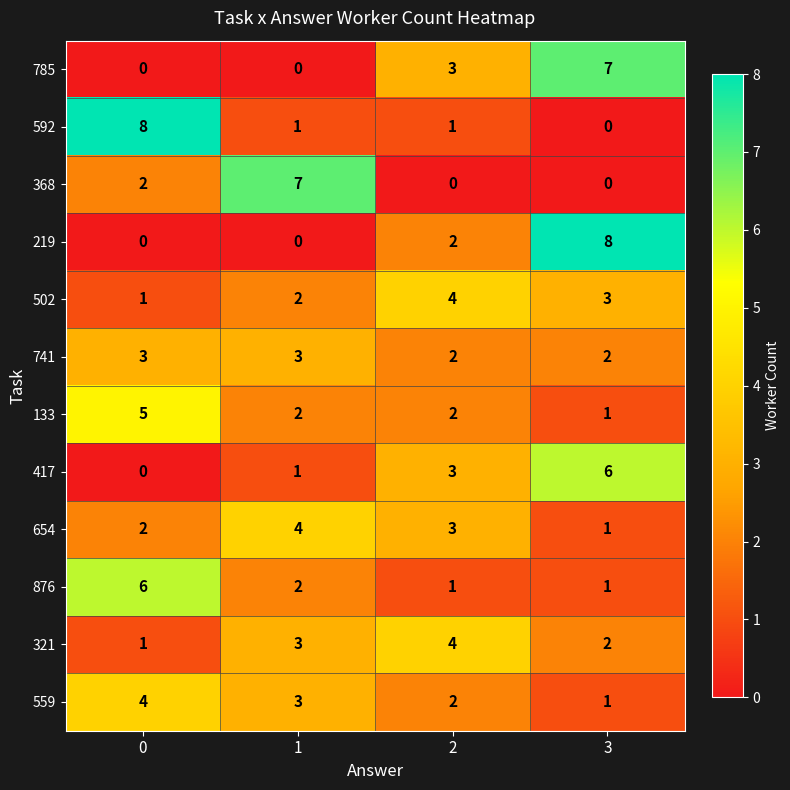

Where is 321 nearest to the value 2?

3